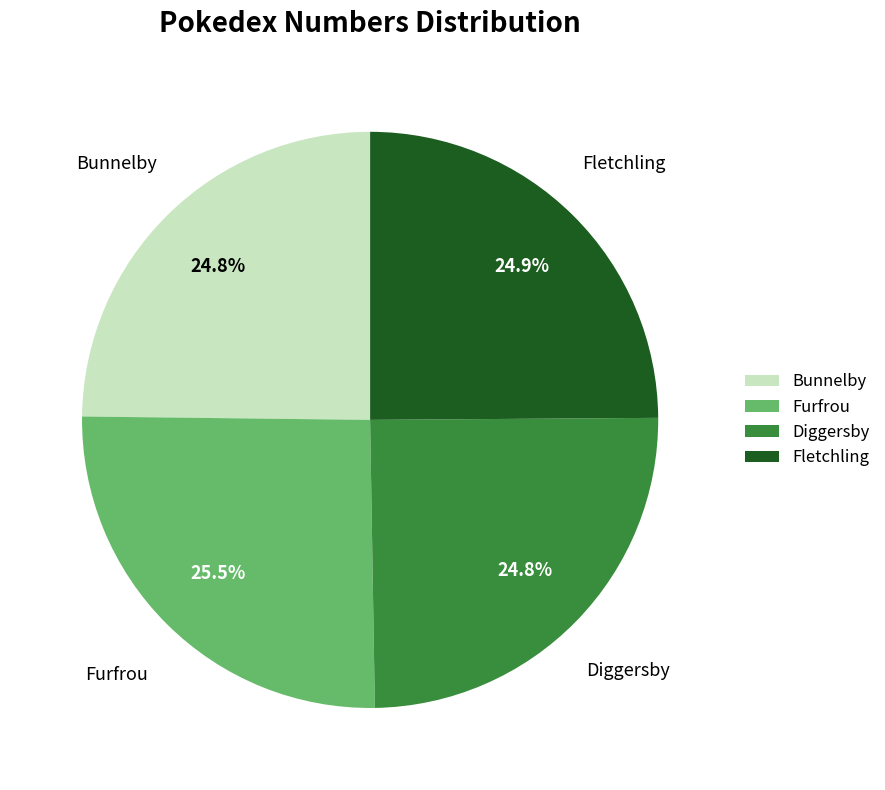

Is it true that Furfrou is 19% of the pie?

False